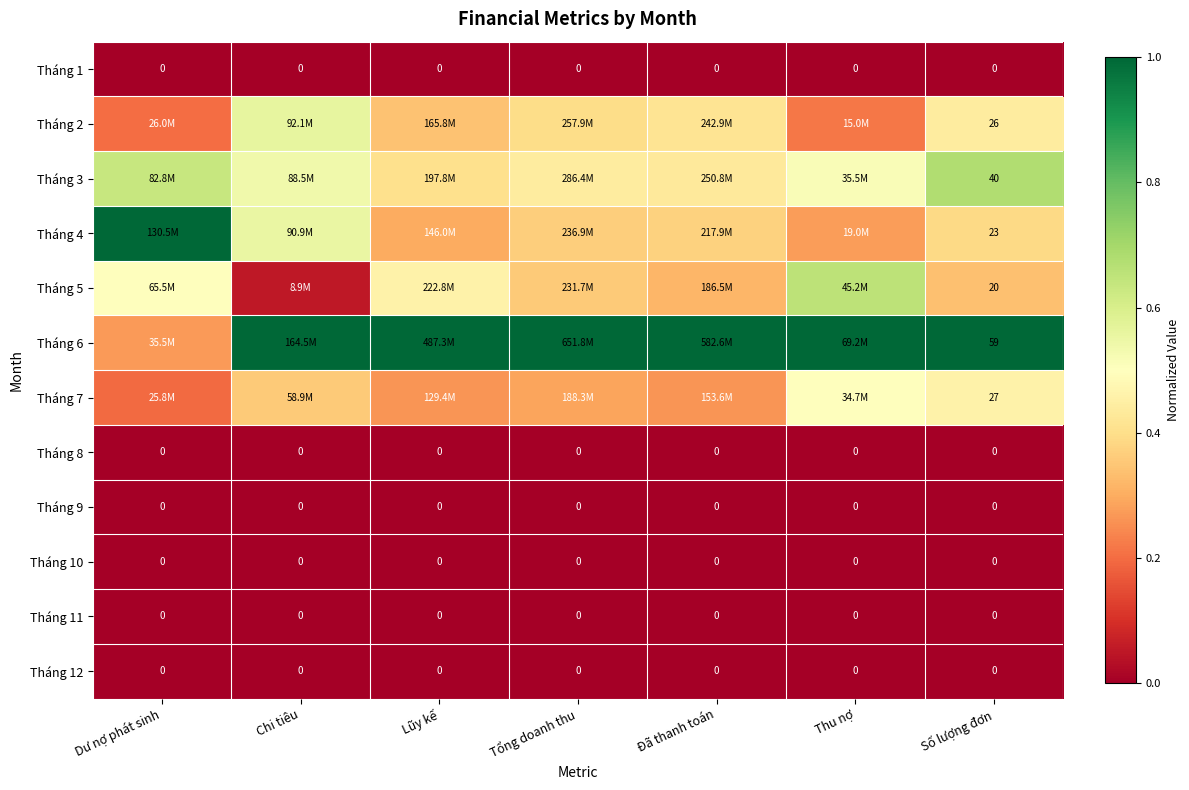

The value of Tháng 2 at Đã thanh toán is 0.7. True or false?

False